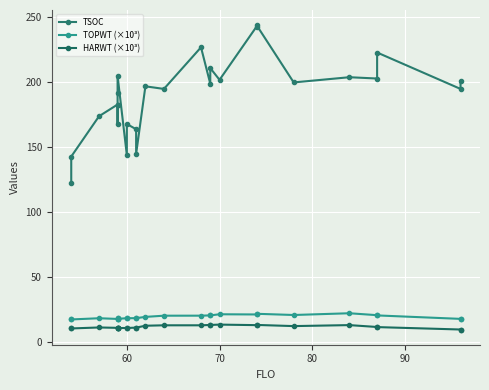

Which series has the largest range (max minus min)?

TSOC